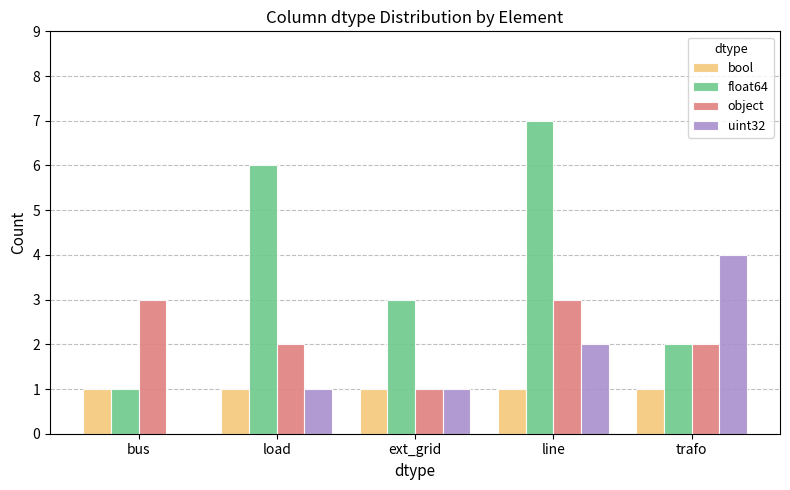

Which series has the largest total across all categories?

float64